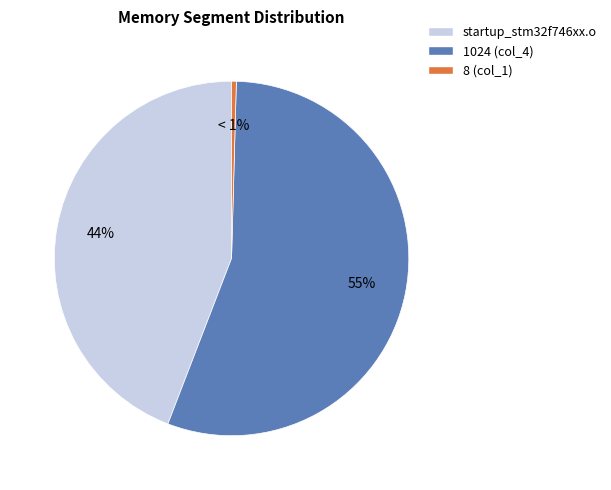

Count the number of slices in the pie.

3